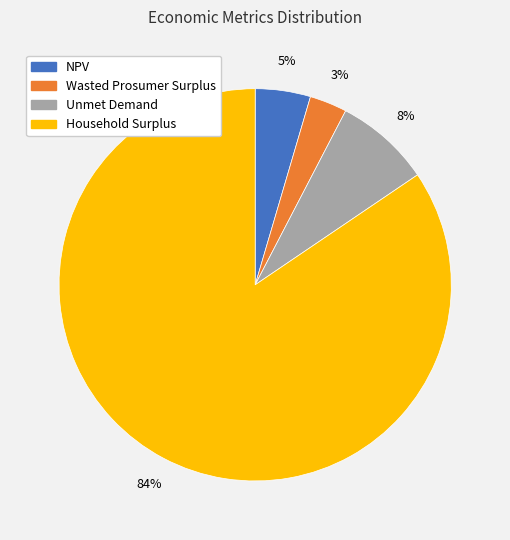

Which category accounts for the majority?

Household Surplus